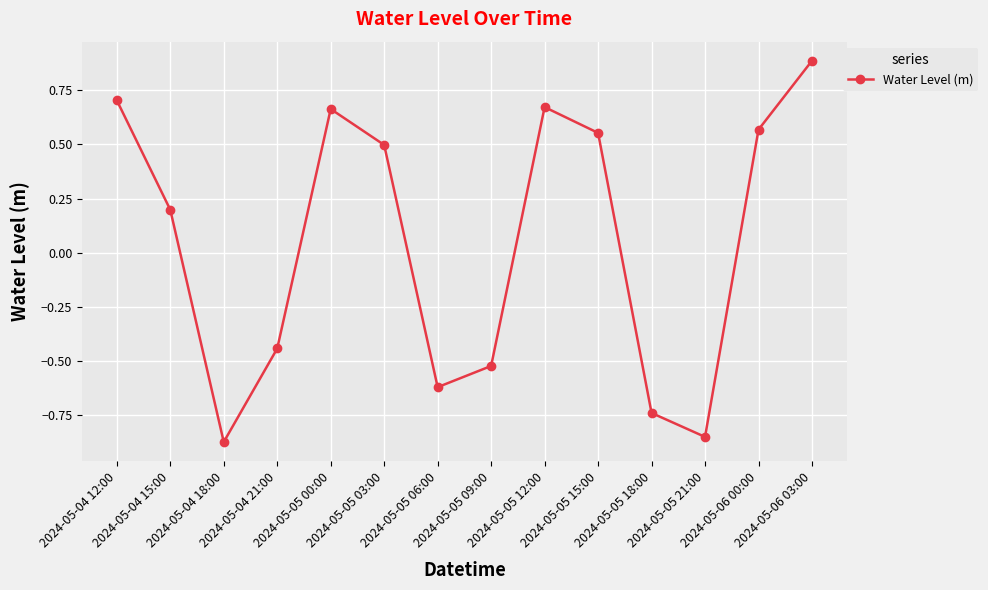

True or false: the data has more than 1 interior local peaks.

True